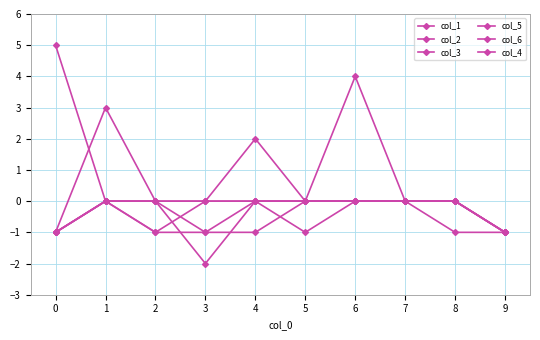

How many distinct data groups are displayed?

6